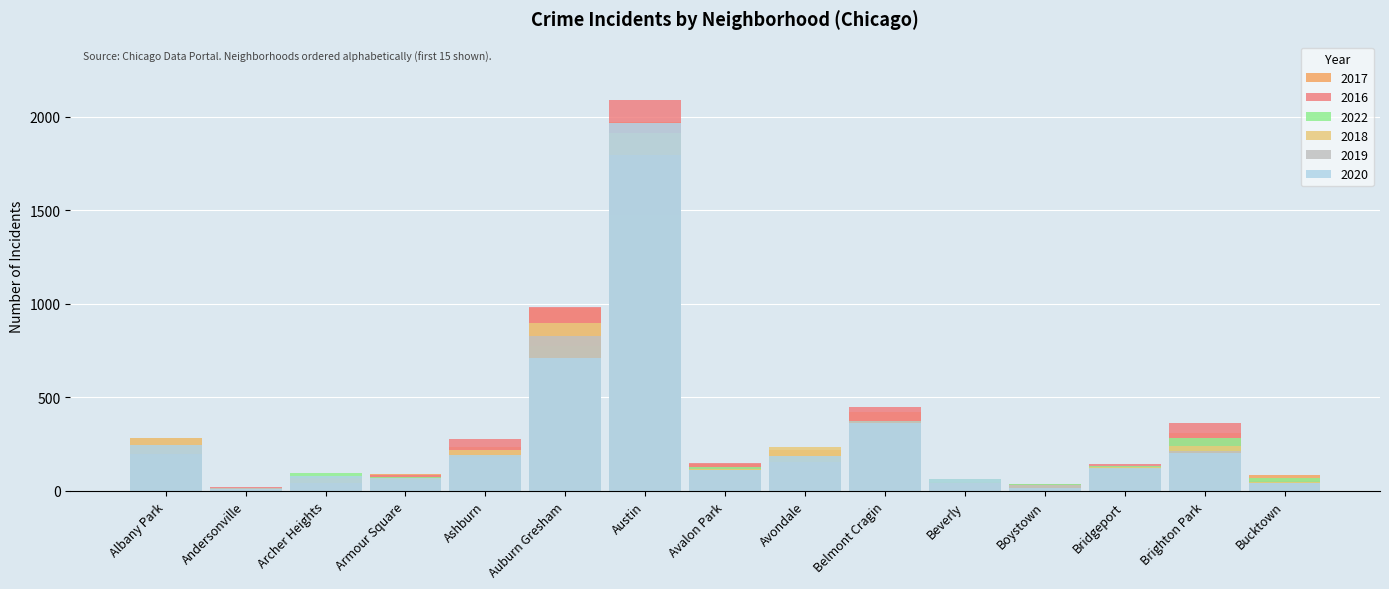

Rank the categories by 2020 value from lowest to highest.

Andersonville, Boystown, Bucktown, Beverly, Armour Square, Archer Heights, Avalon Park, Bridgeport, Avondale, Ashburn, Brighton Park, Albany Park, Belmont Cragin, Auburn Gresham, Austin